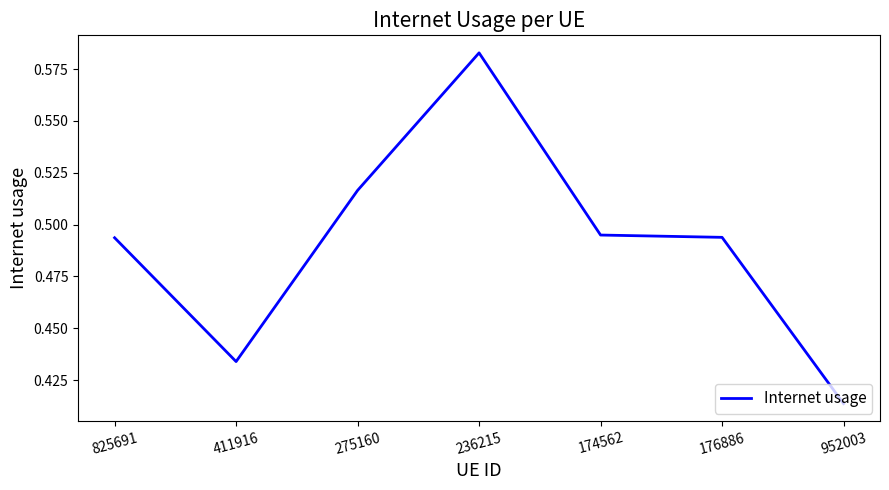

What is the sum of the values at 411916 and 174562?

0.9